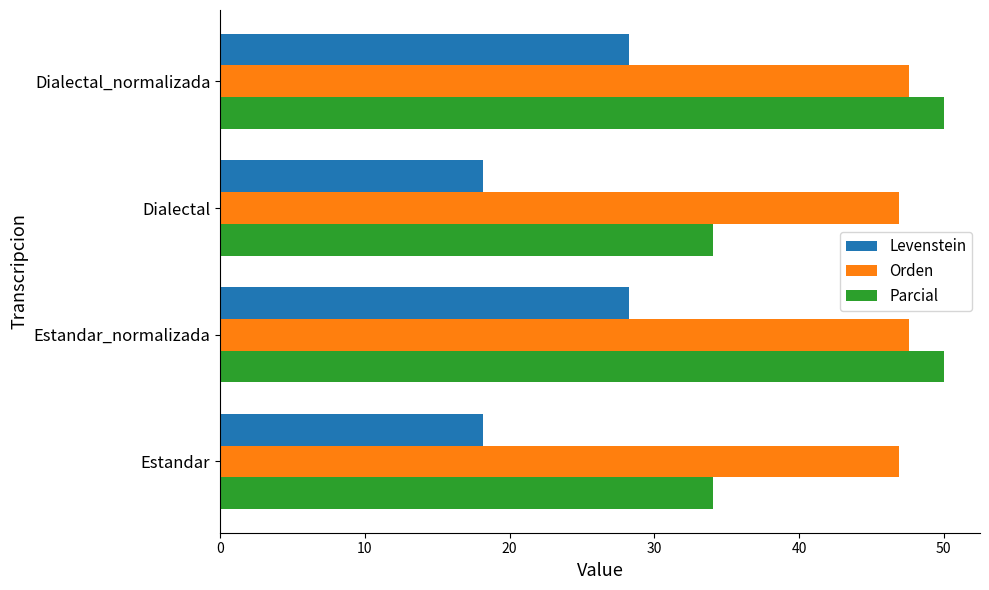

What value does the Levenstein series have at Dialectal_normalizada?

28.3